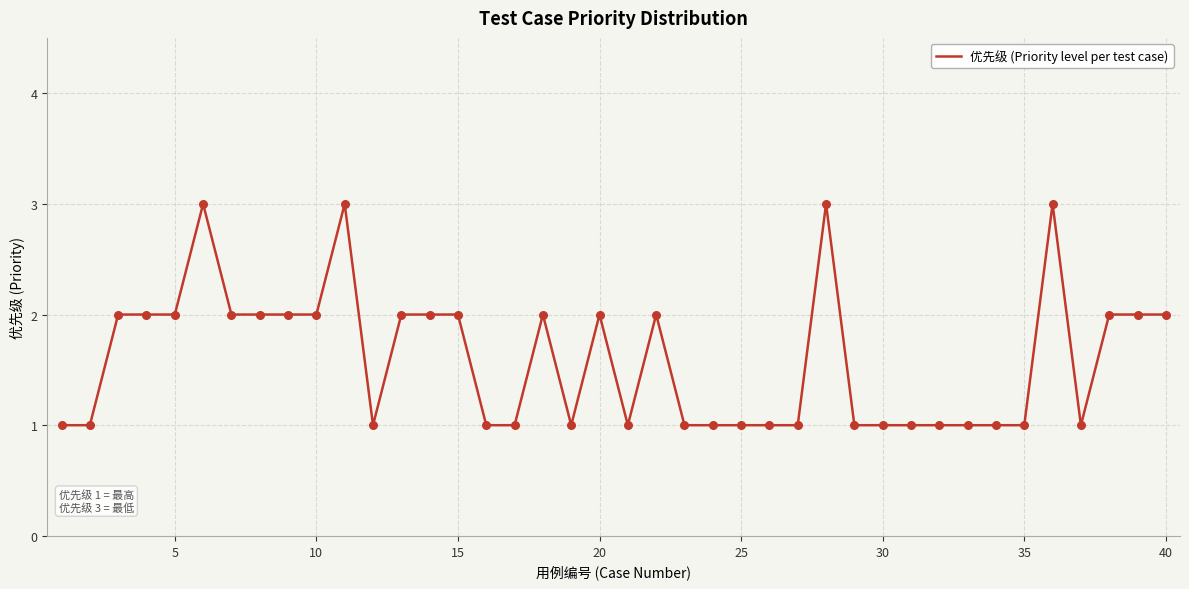

What is the maximum value shown in the chart?

3